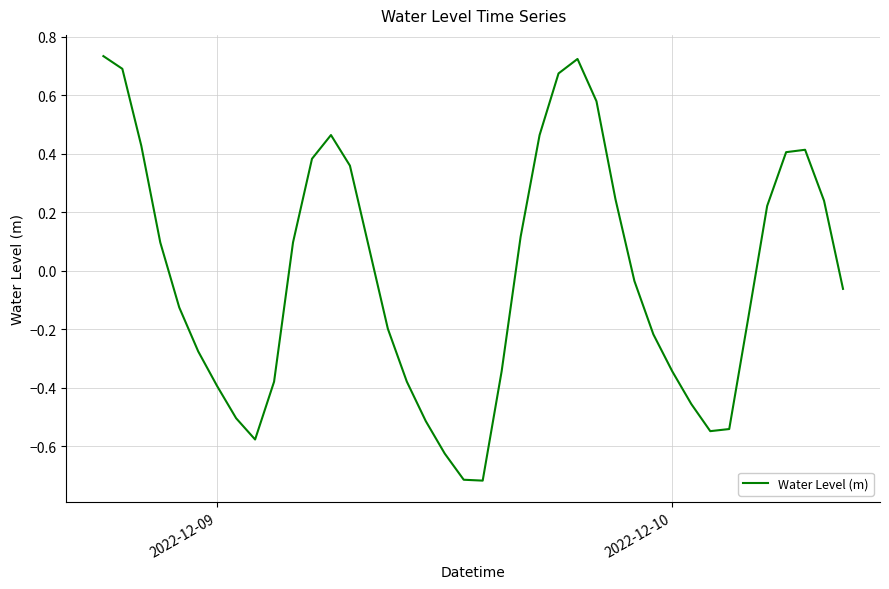

How many lines are shown in the chart?

1